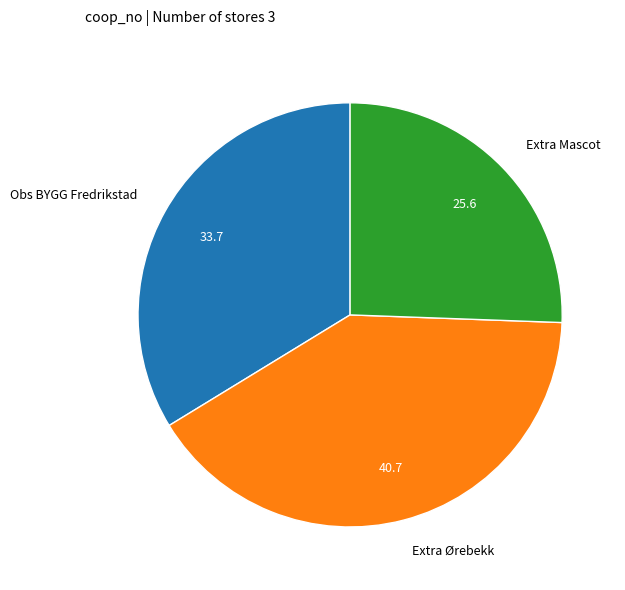

Which has a higher value, Extra Ørebekk or Extra Mascot?

Extra Ørebekk